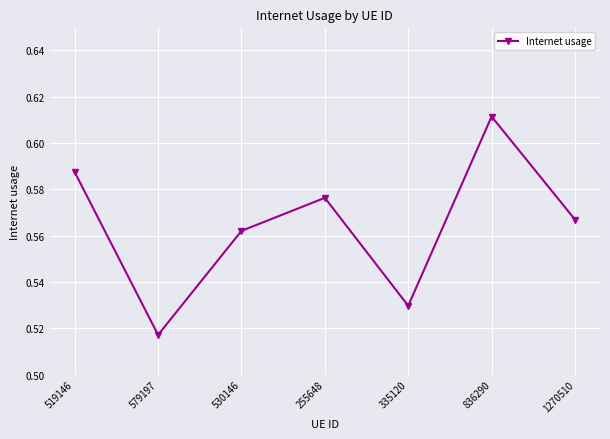

What is the sum of the values at 255648 and 836290?

1.2